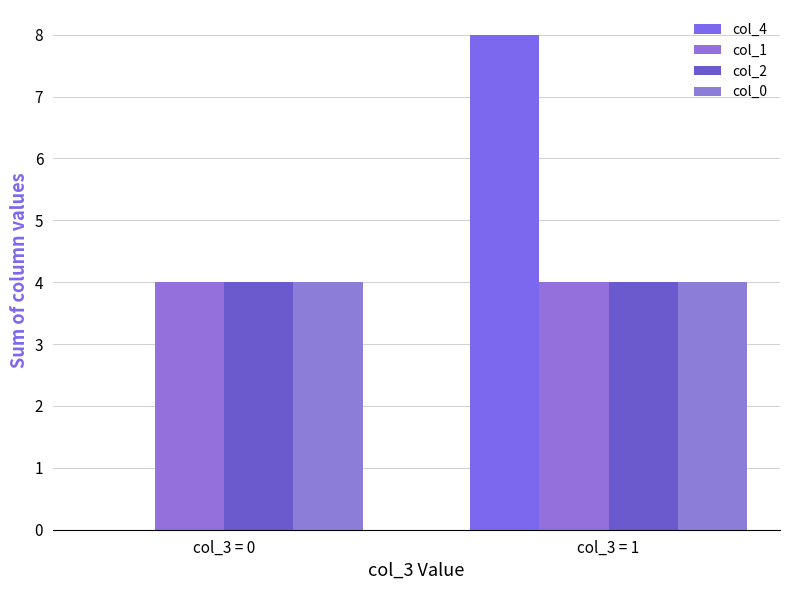

Which series has the largest total across all categories?

col_4